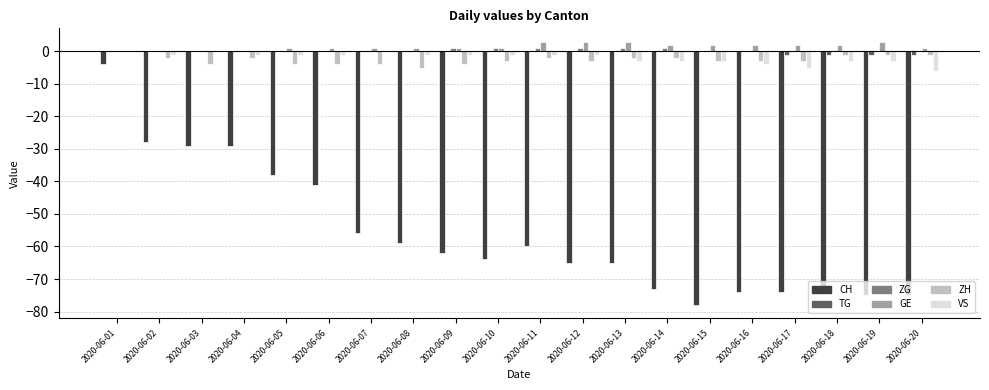

How many groups of bars are there?

20